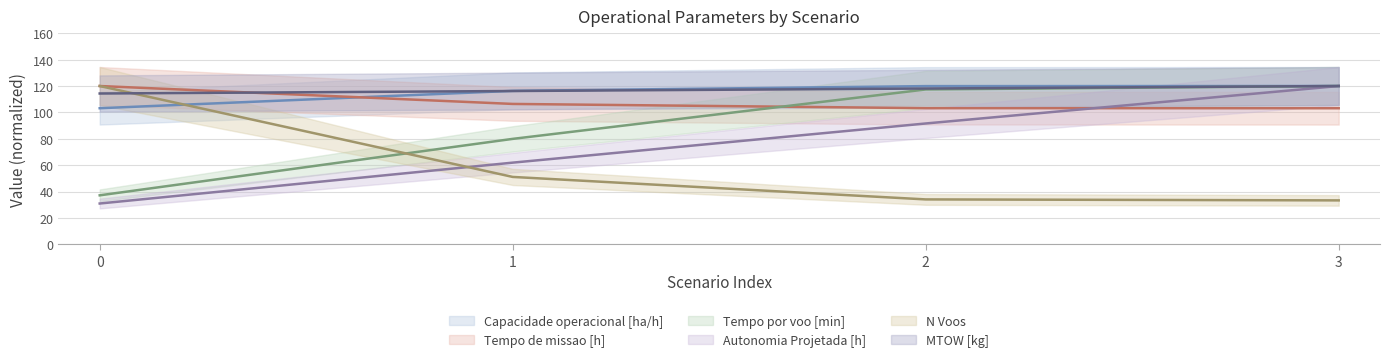

List the labels in order of Tempo de missao [h] value, largest first.

0, 1, 2, 3